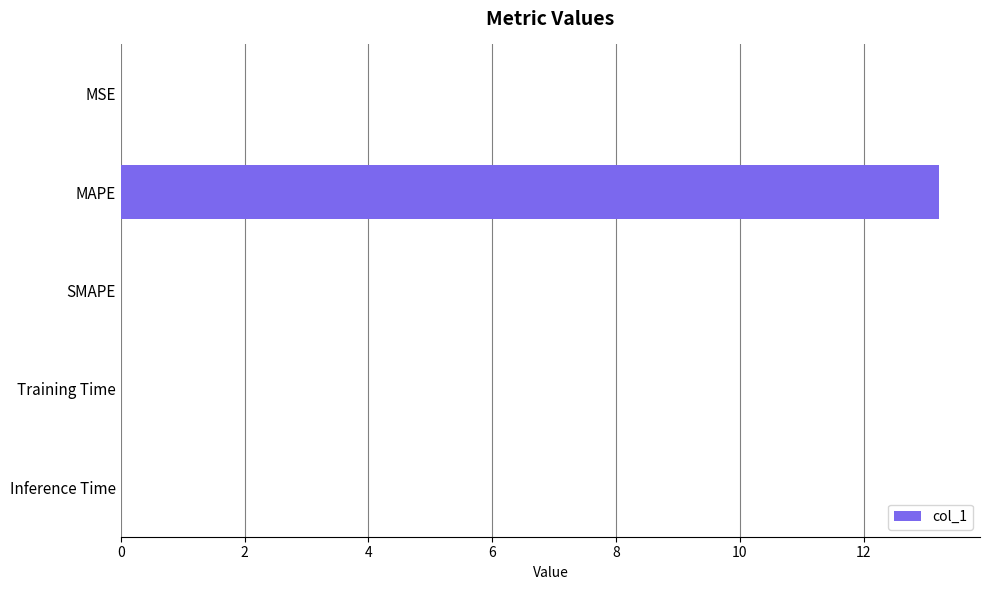

Count the number of categories in the chart.

5